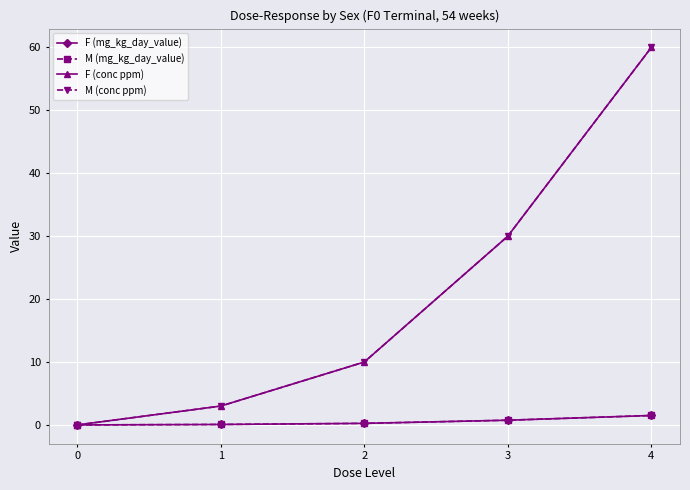

True or false: M (conc ppm) and M (mg_kg_day_value) cross at least once.

False